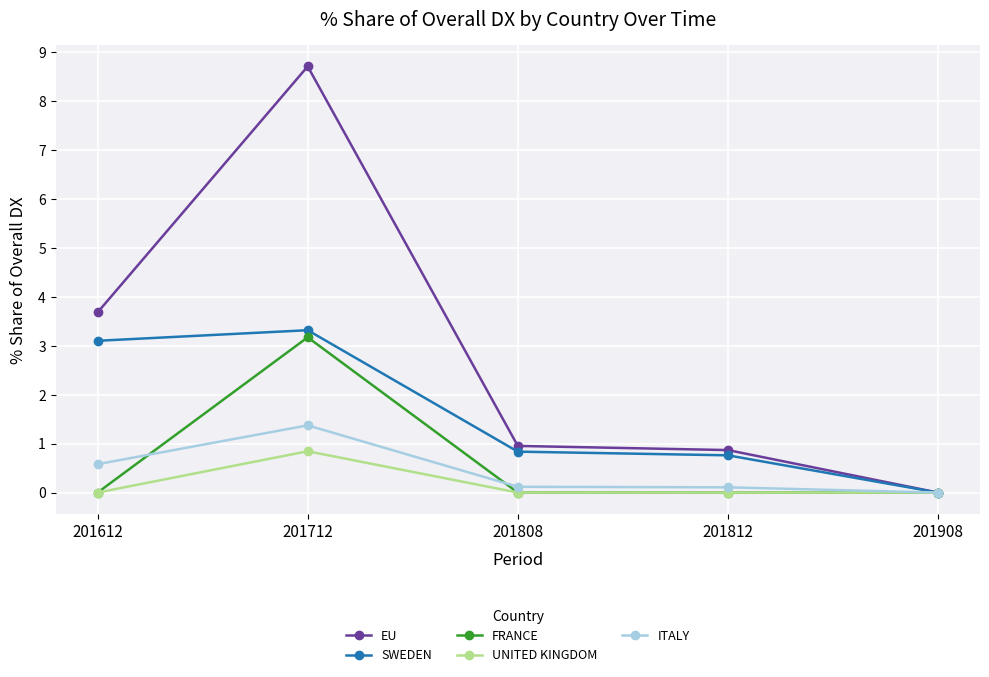

What is the value of the EU point at the 4th from the left?

0.9